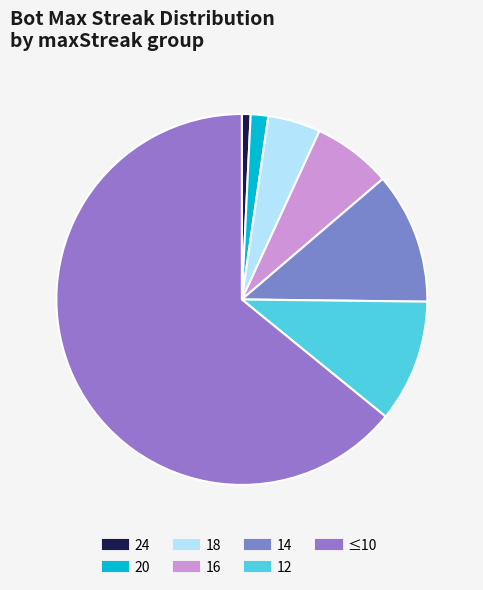

How many segments does this pie chart have?

7